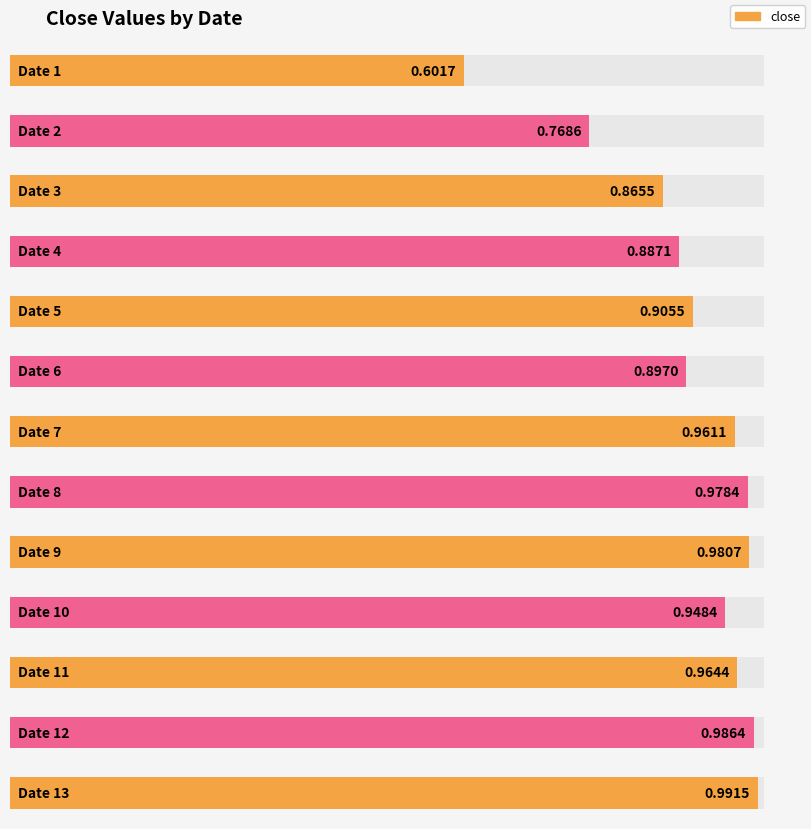

At which category does the chart reach its minimum across all series?

1